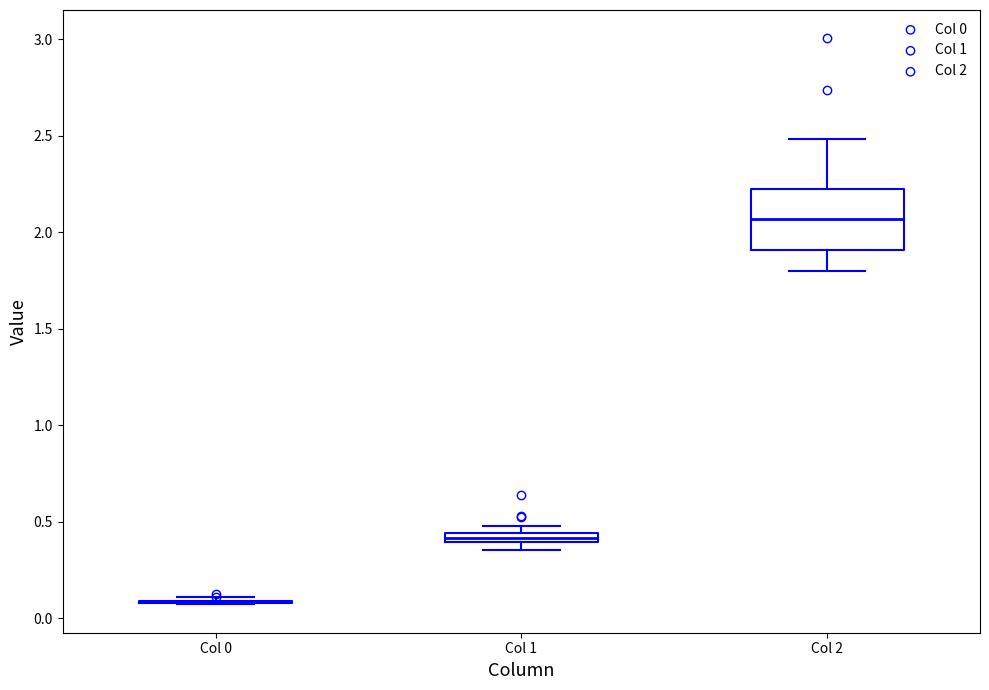

Where is the lower edge of the box for Col 1 on the y-axis? The values are not printed on the chart, so give them approximately, as read against the axis.

0.40